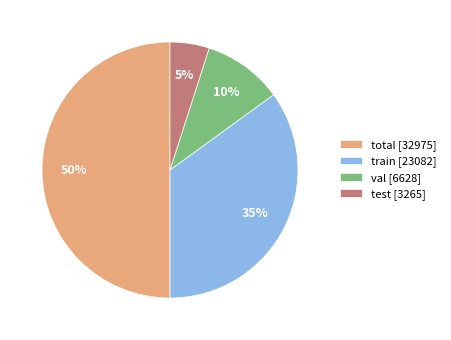

Do test [3265] and train [23082] together represent more than half of the pie?

No